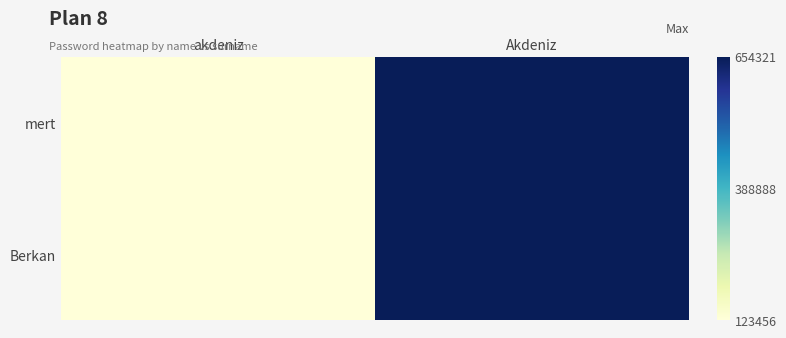

How many distinct data groups are displayed?

2